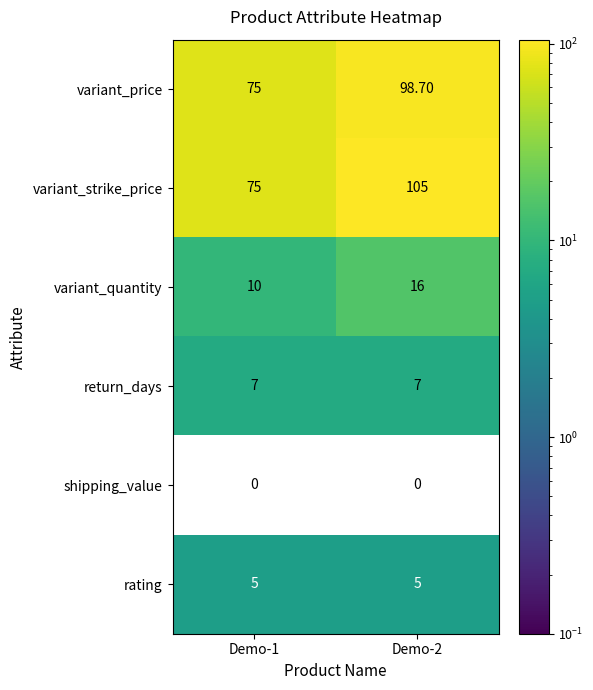

Rank the series by their maximum value, from highest to lowest.

variant_strike_price, variant_price, variant_quantity, return_days, rating, shipping_value